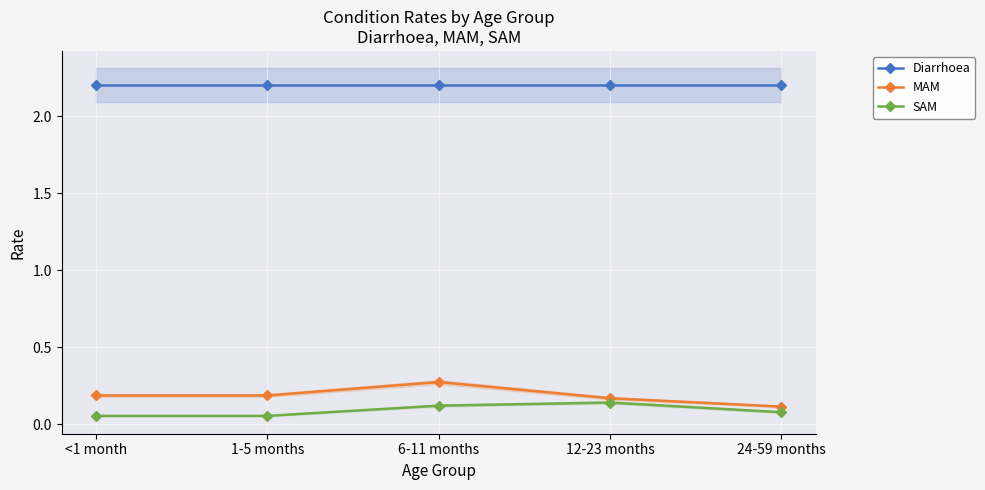

Reading left to right, extract all data points from this chart.

Diarrhoea: <1 month=2.2	1-5 months=2.2	6-11 months=2.2	12-23 months=2.2	24-59 months=2.2
MAM: <1 month=0.2	1-5 months=0.2	6-11 months=0.3	12-23 months=0.2	24-59 months=0.1
SAM: <1 month=0.1	1-5 months=0.1	6-11 months=0.1	12-23 months=0.1	24-59 months=0.1